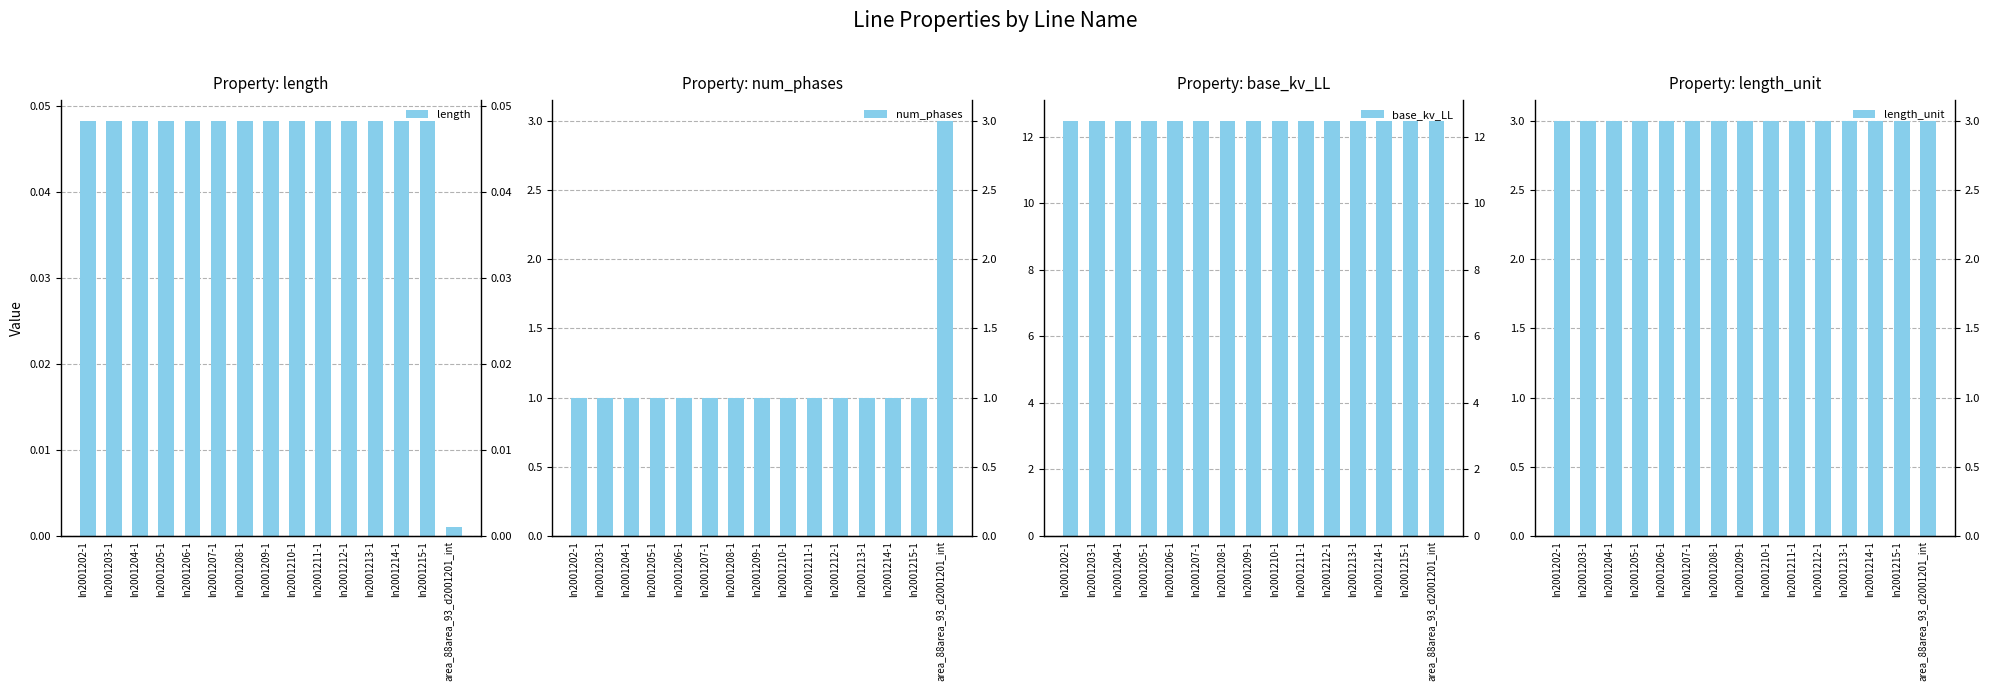

What is the average value of the length_unit series?

3.0